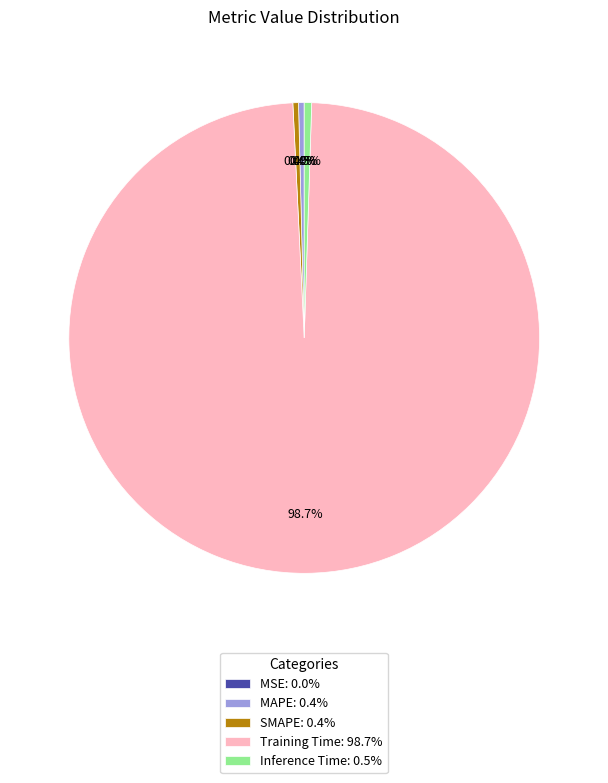

Do MAPE: 0.4% and SMAPE: 0.4% together represent more than half of the pie?

No